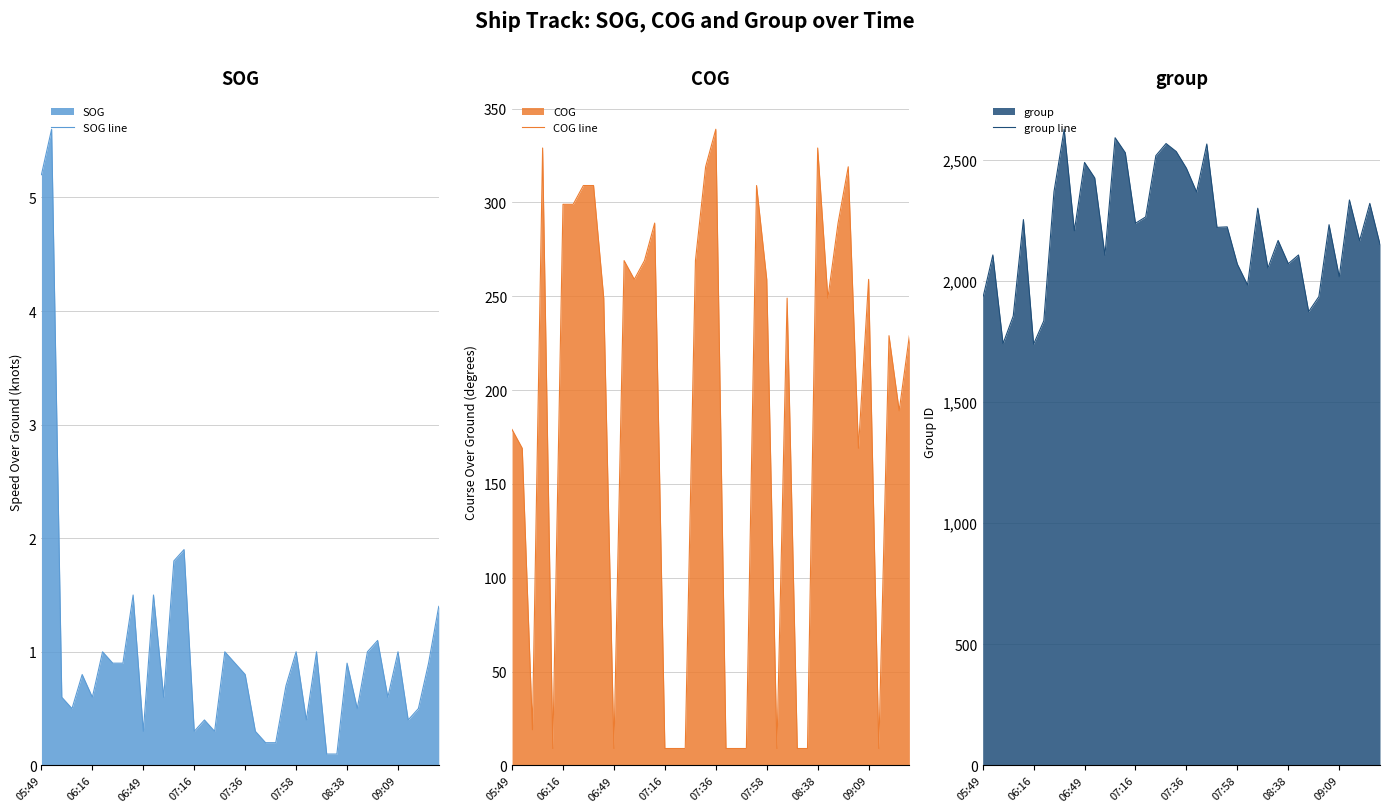

What is the difference between the maximum and second lowest values in the SOG line series?

5.5